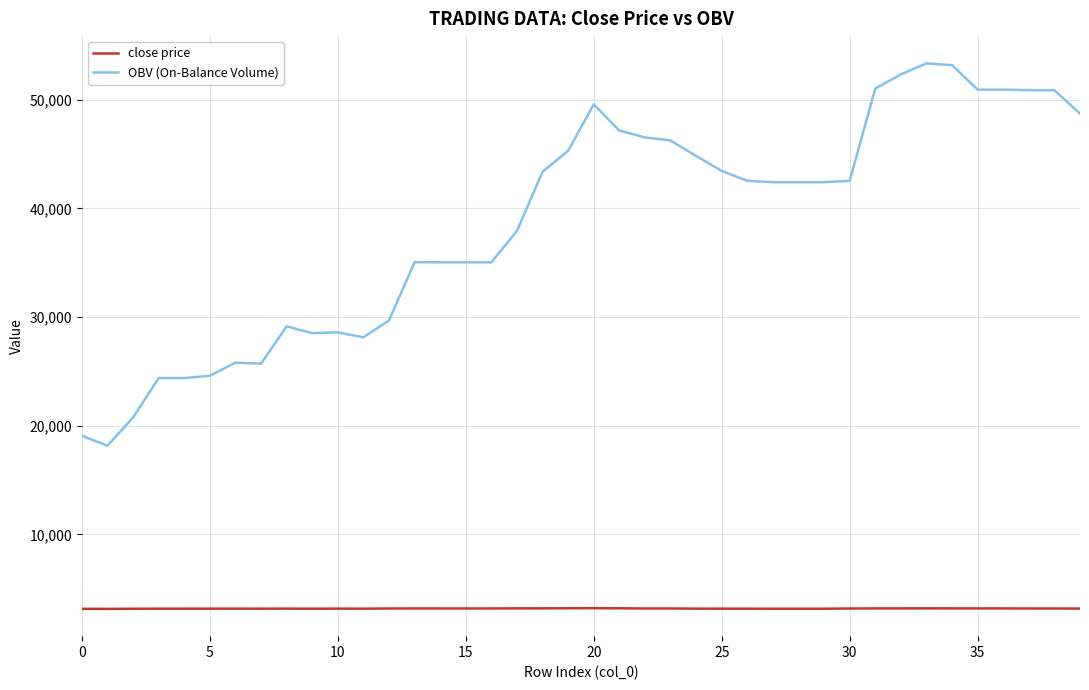

List the series in order of their peak value, highest first.

OBV (On-Balance Volume), close price